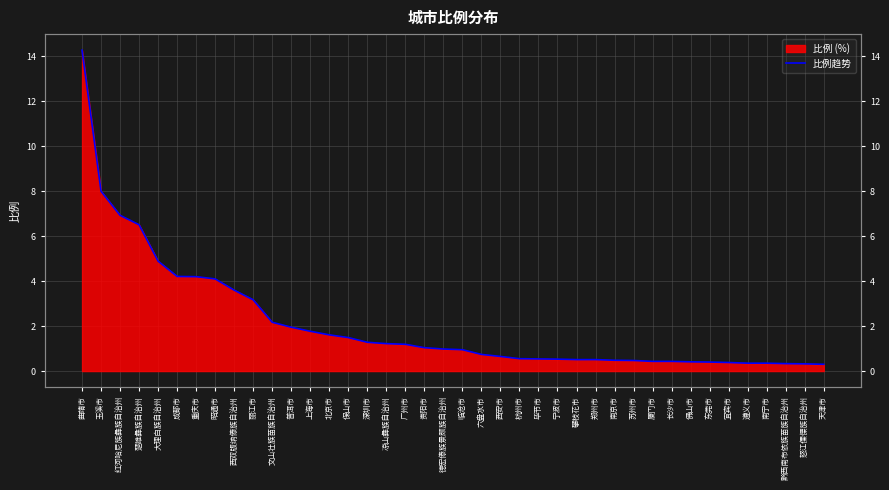

Does the chart display data point markers on the line(s)?

No